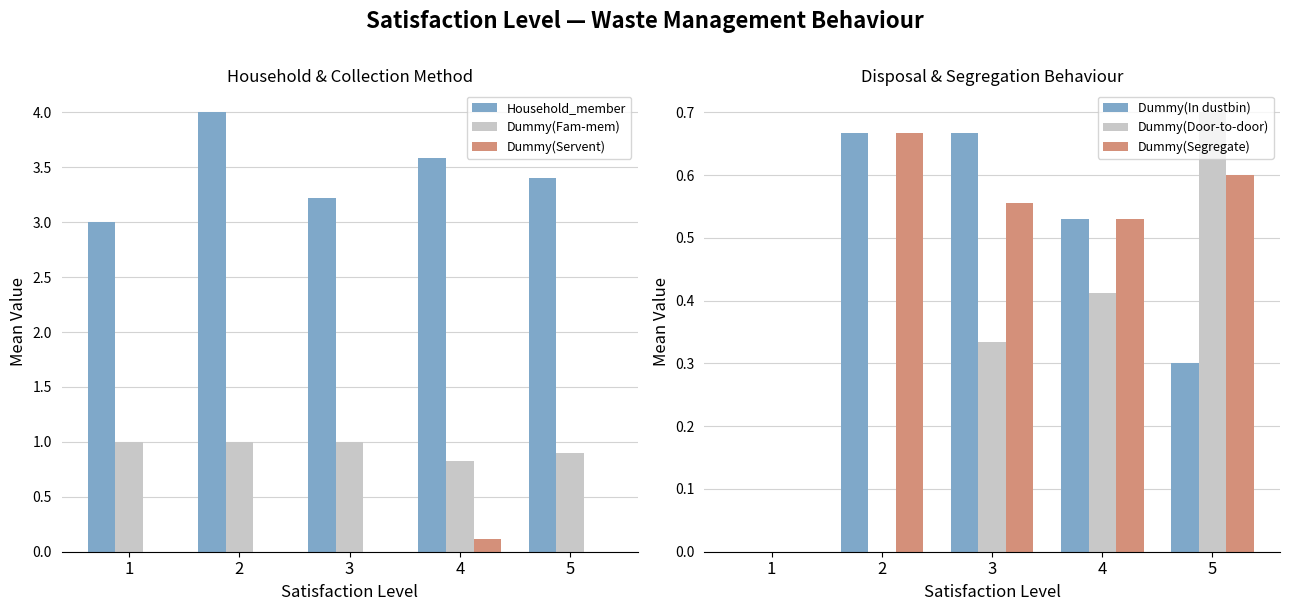

How many values in the Dummy(Fam-mem) series are below 1?

2